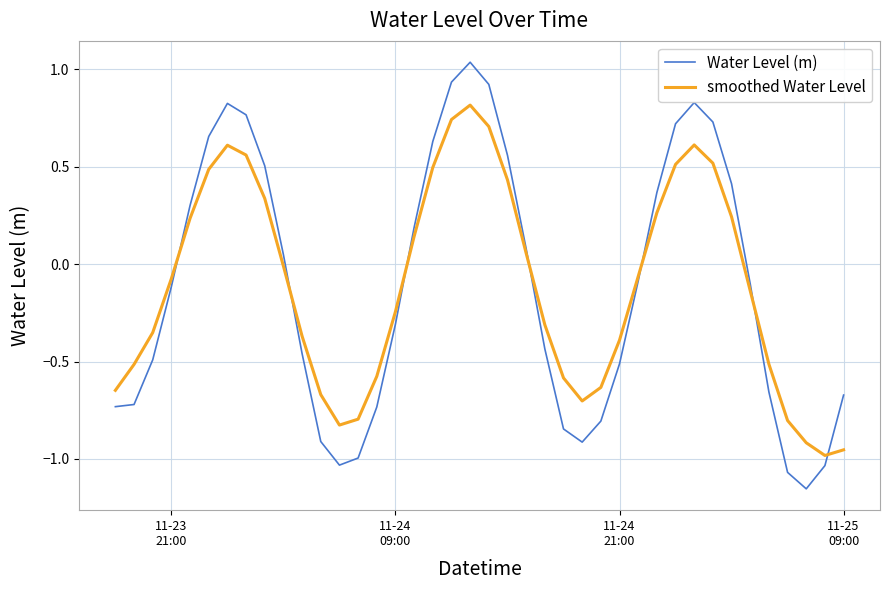

After their last crossing, which series has the higher values: smoothed Water Level or Water Level (m)?

Water Level (m)